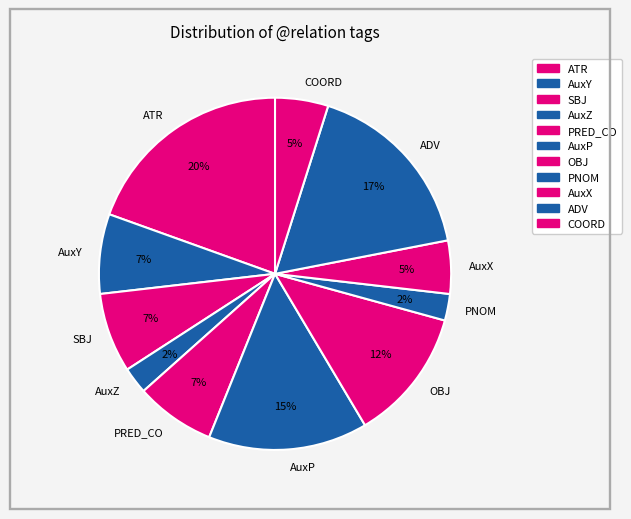

Does AuxX account for over 50% of the chart?

No